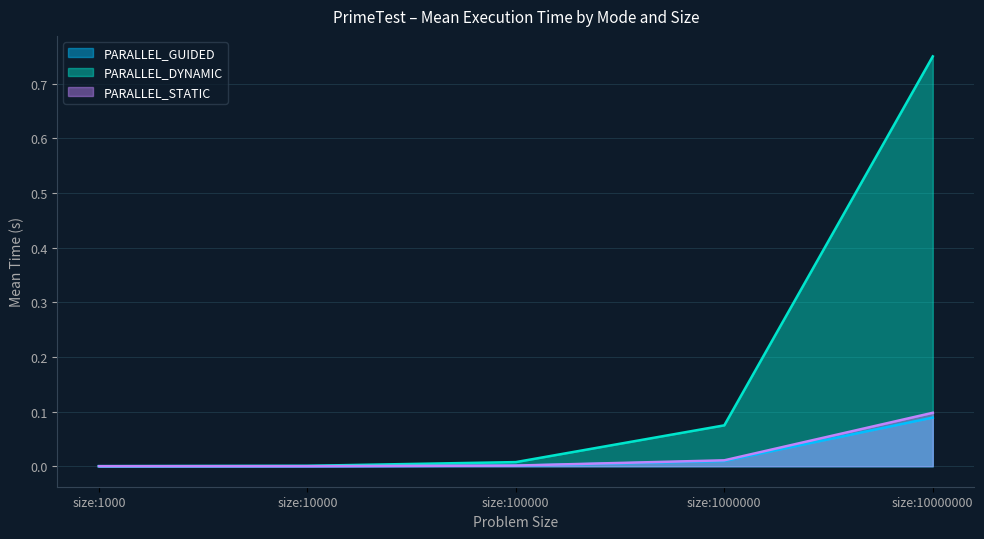

What value does the PARALLEL_STATIC series have at size:10000000?

0.1